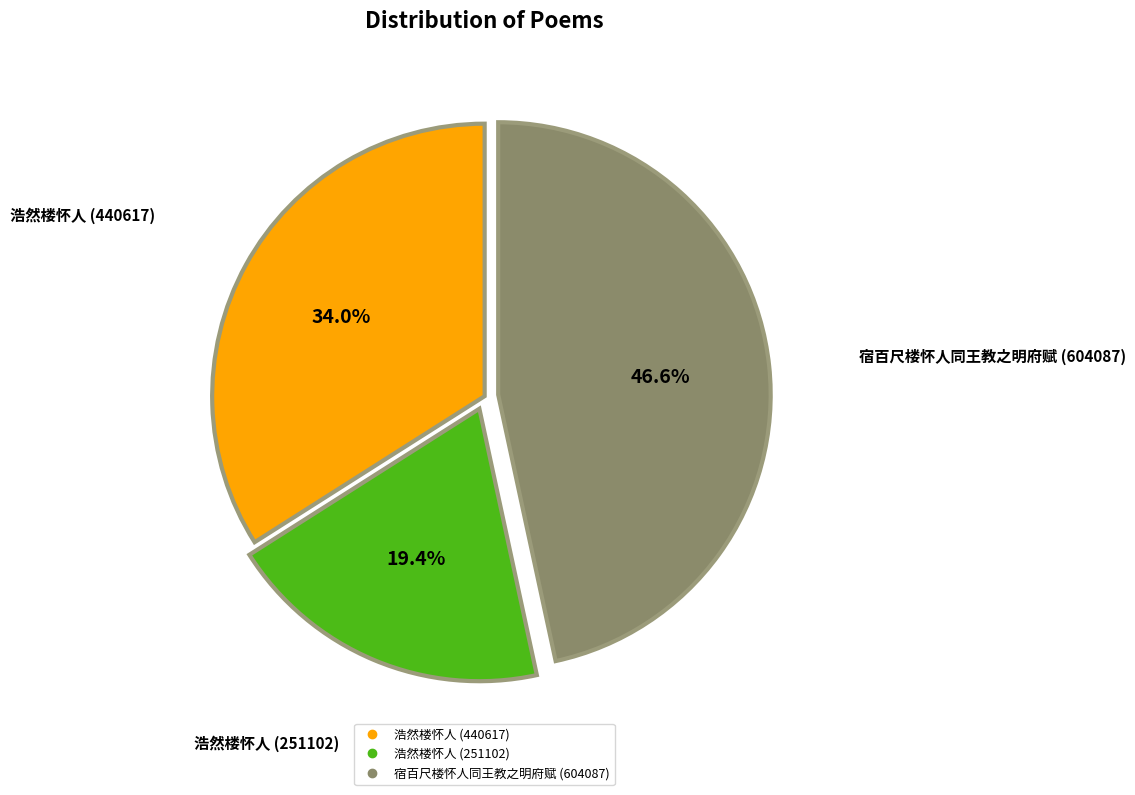

Is it true that 浩然楼怀人 (251102) is 12% of the pie?

False